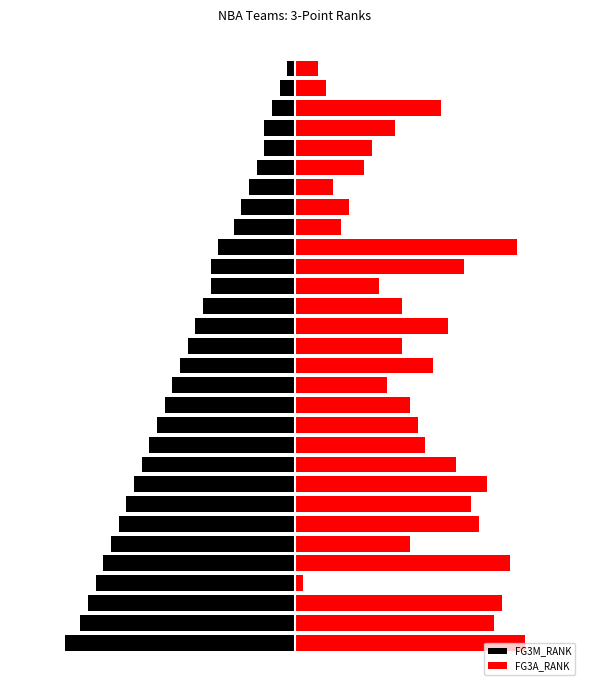

At which label does FG3M_RANK first exceed -4?

17